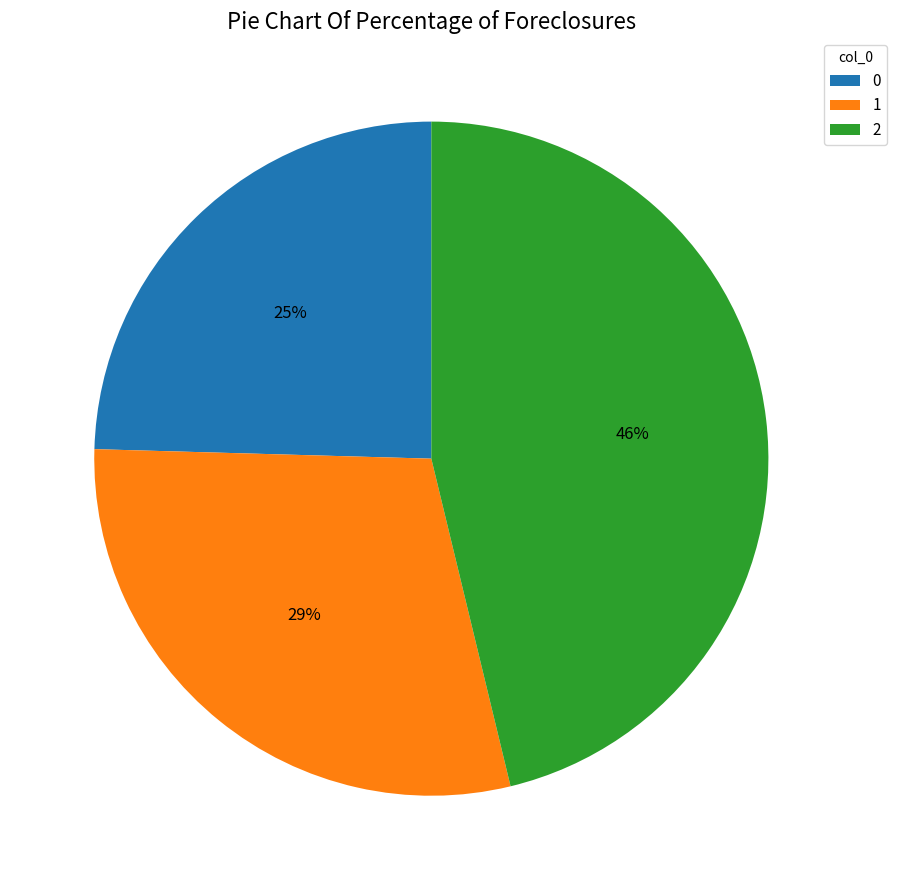

Does 1 represent more than half of the total?

No